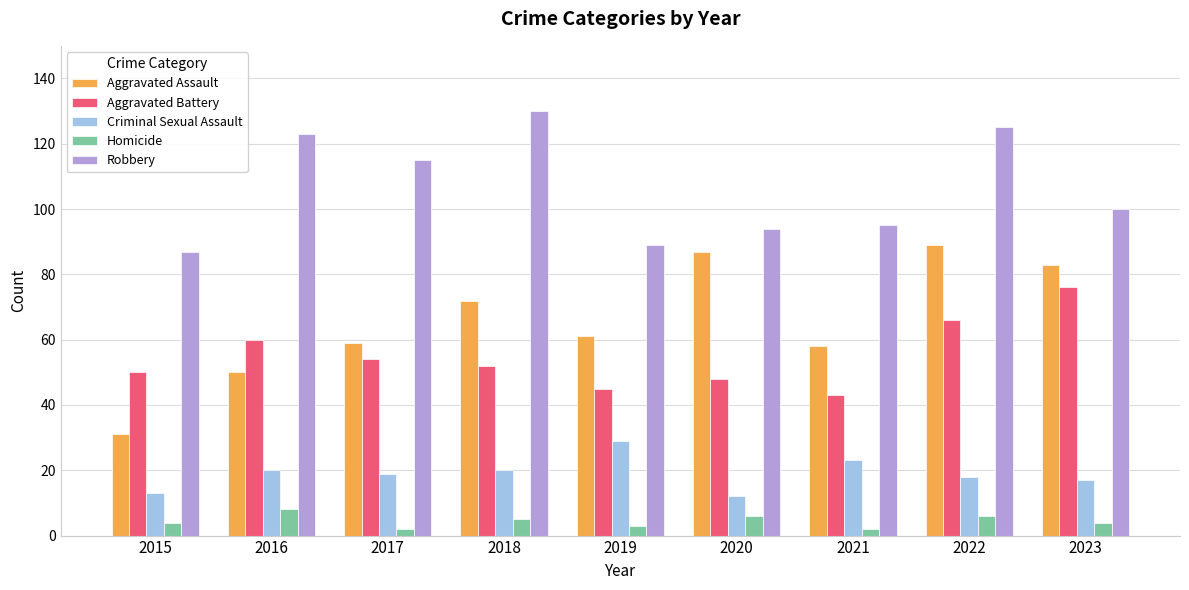

At which category is the sum across all series the highest?

2022